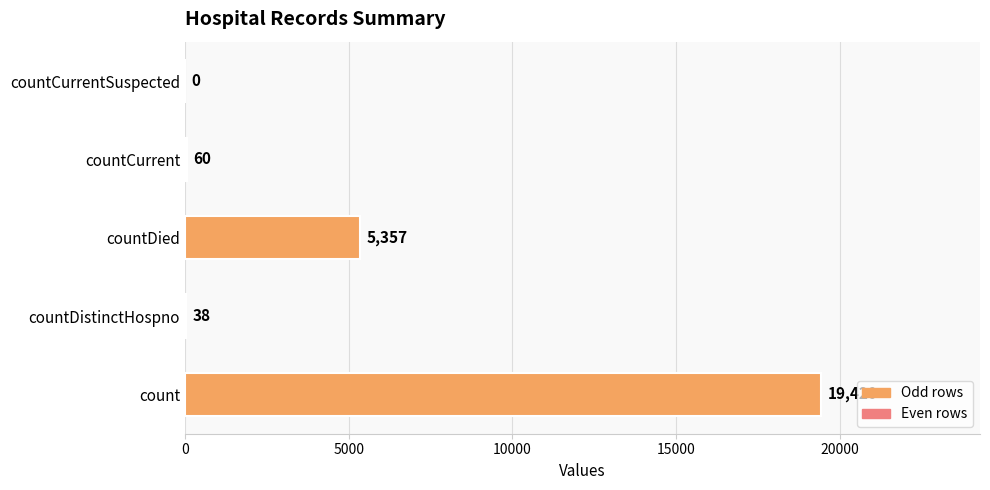

True or false: the data shows 0 at countCurrentSuspected.

True